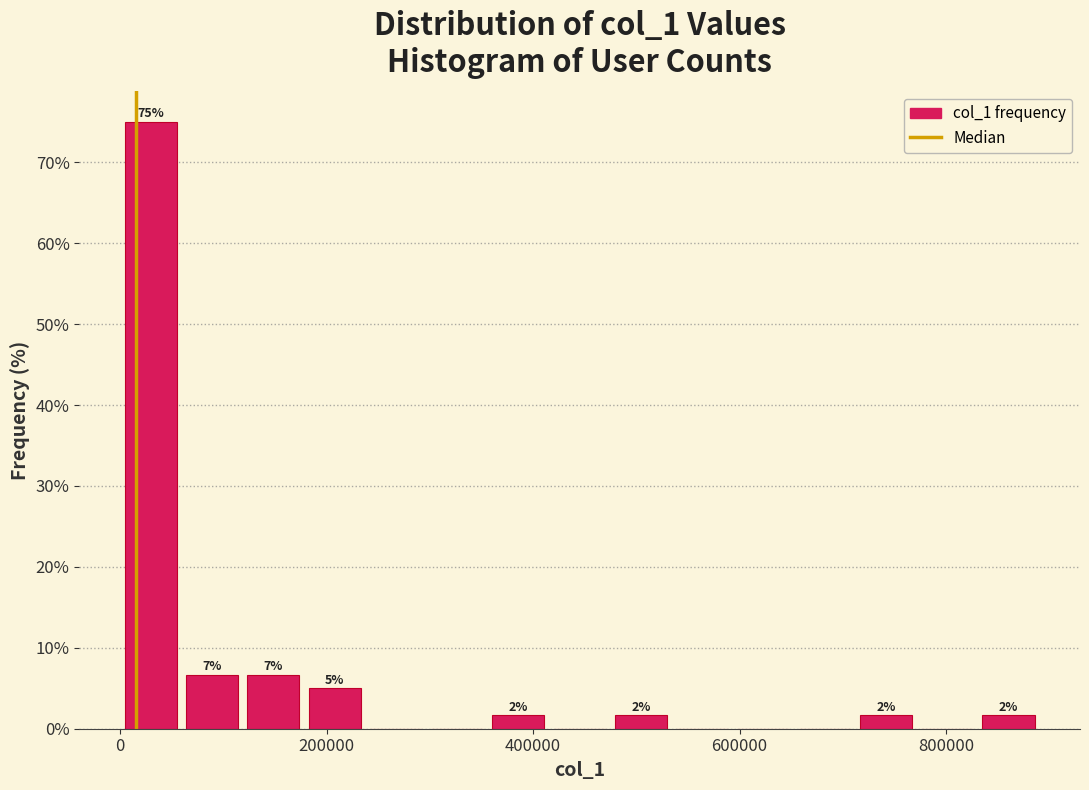

Read against the x-axis, roughly where is the centre of the tallest bar?

20000